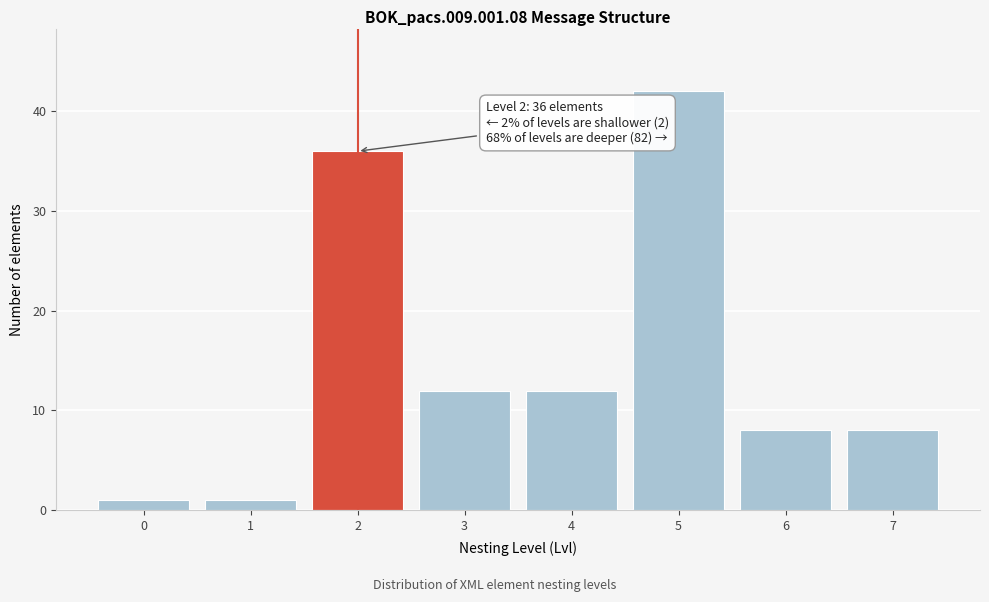

Reading right to left, what are all the values shown in this chart?

7=8	6=8	5=42	4=12	3=12	2=36	1=1	0=1